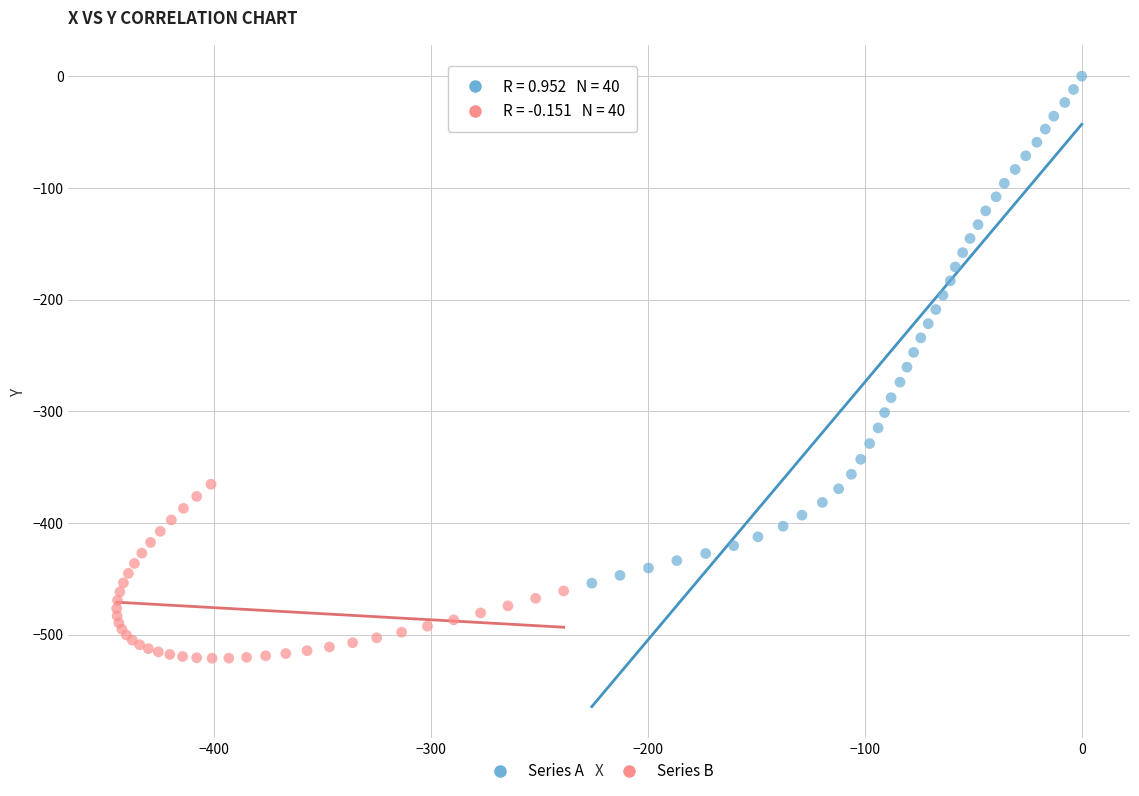

Which series reaches the minimum Y coordinate?

Series B